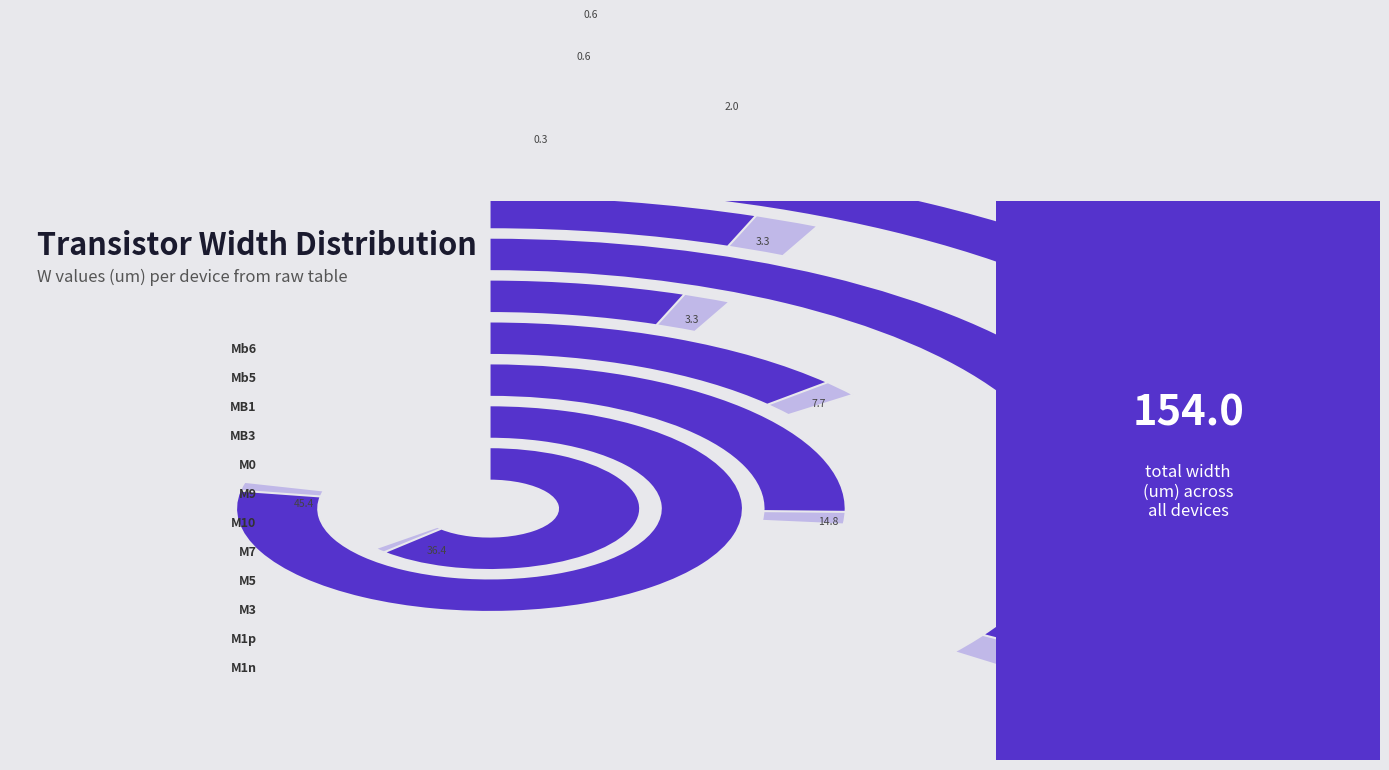

Is it true that M10 is 26% of the pie?

False